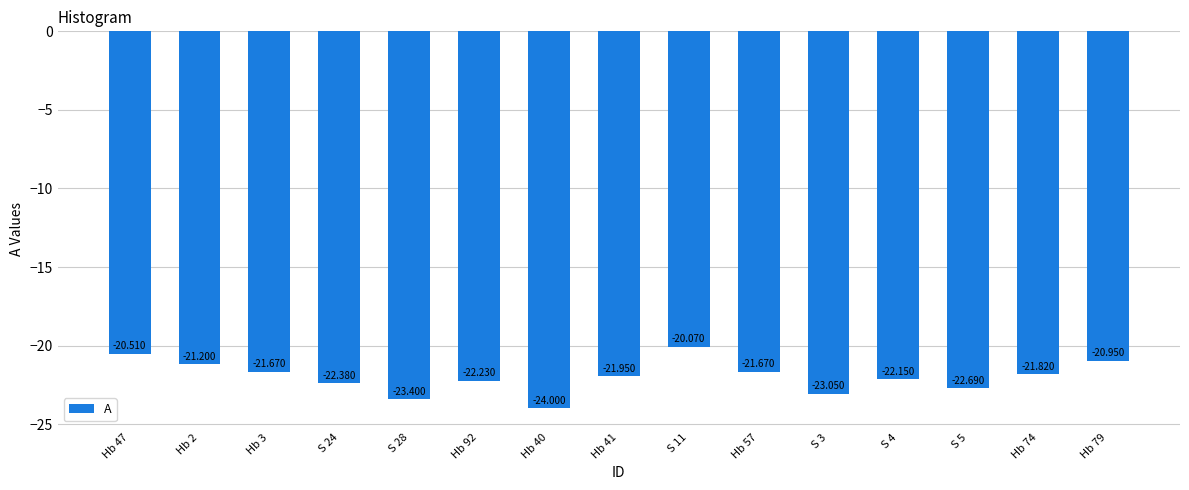

Reading left to right, what are all the values shown in this chart?

-20.5	-21.2	-21.7	-22.4	-23.4	-22.2	-24.0	-21.9	-20.1	-21.7	-23.1	-22.1	-22.7	-21.8	-20.9